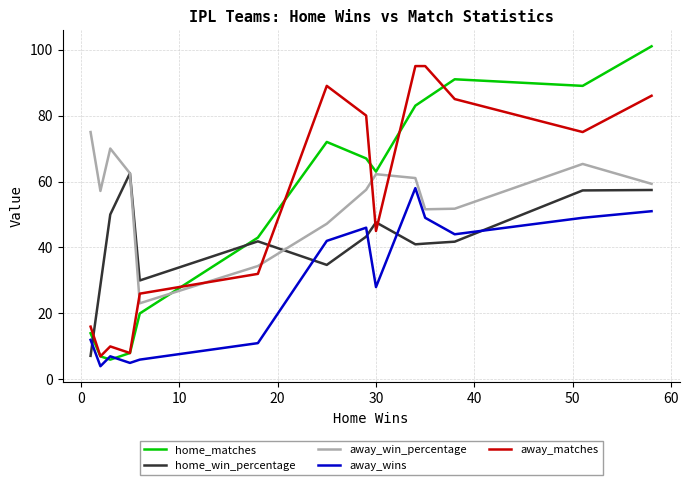

After their last crossing, which series has the higher values: away_wins or home_win_percentage?

home_win_percentage